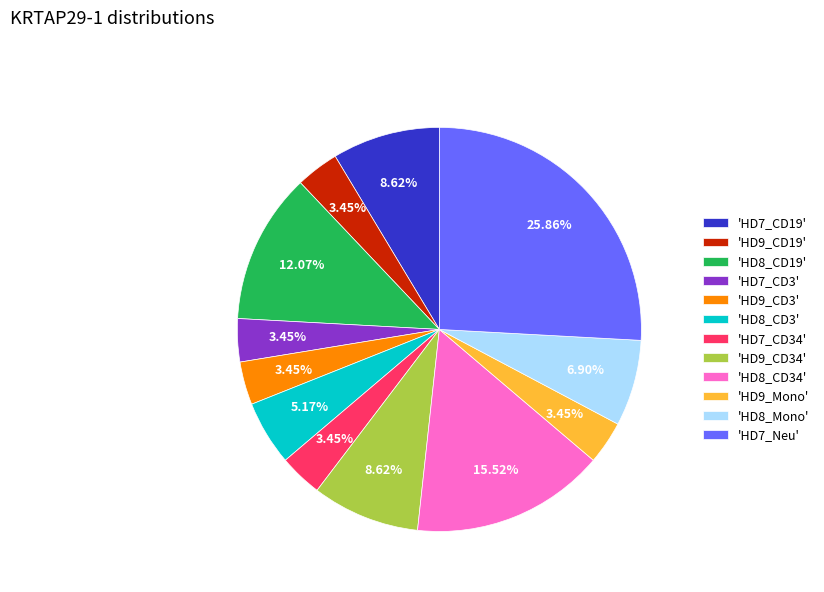

To the nearest percent, what is the difference between the largest and smallest slice percentages?

22%